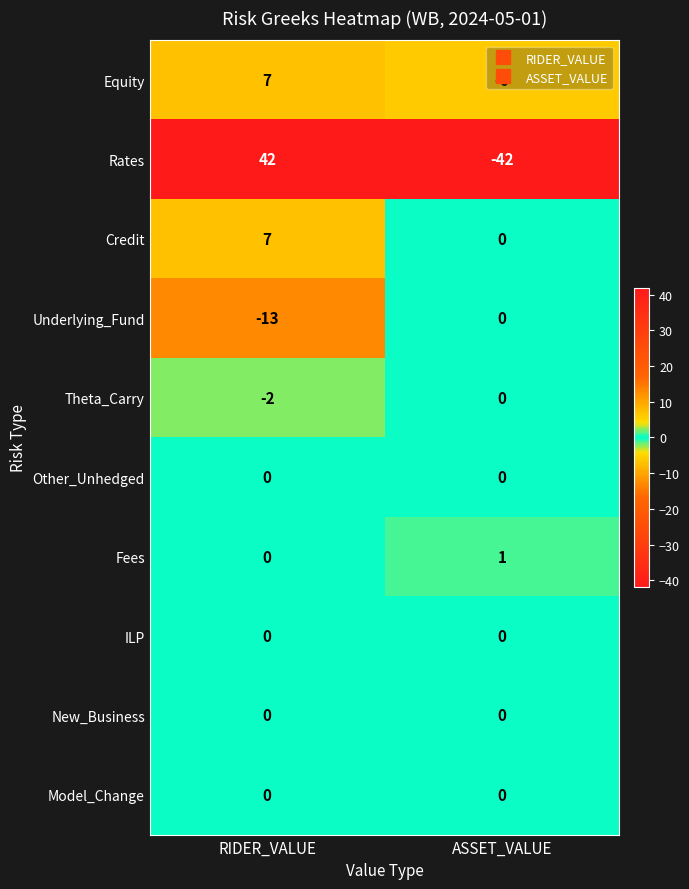

List the labels in order of Credit value, smallest first.

ASSET_VALUE, RIDER_VALUE